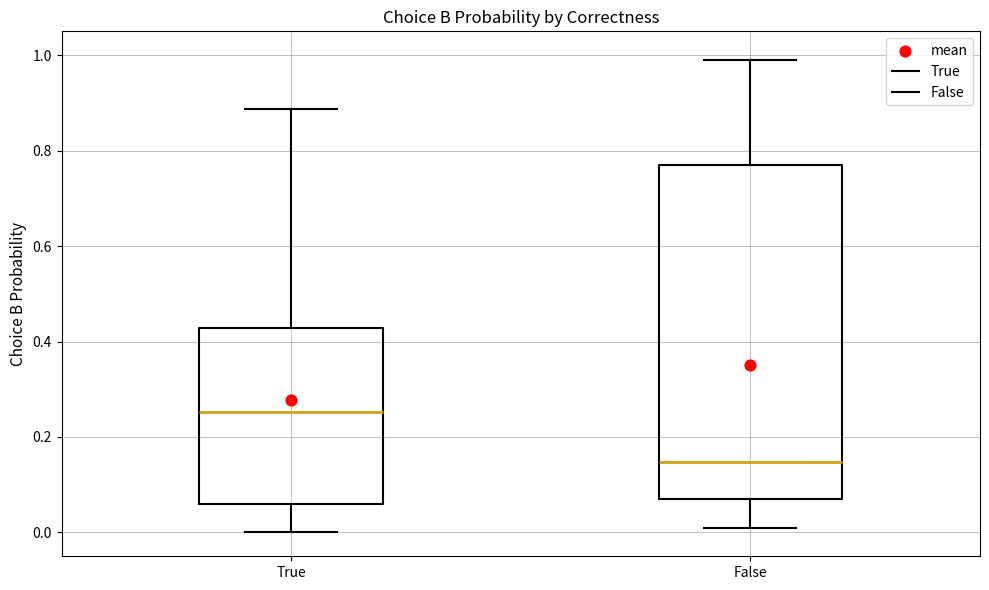

Reading left to right, transcribe this box plot: for each box, give where its median line is, the range the box spans, and where its two whiskers end, as read against the y-axis. The values are not printed on the chart, so give them approximately, as read against the axis.

True: median 0.26, box 0.06 to 0.42, whiskers 0.00 to 0.88
False: median 0.14, box 0.06 to 0.76, whiskers 0.00 to 0.98